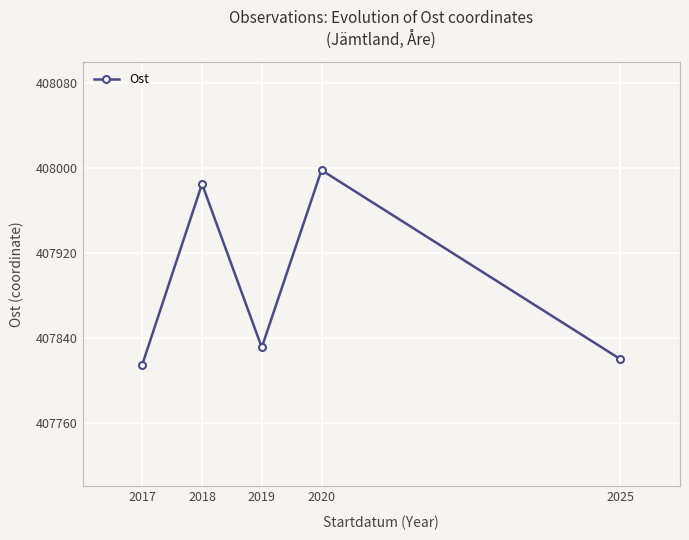

At which category does the chart reach its peak across all series?

2020